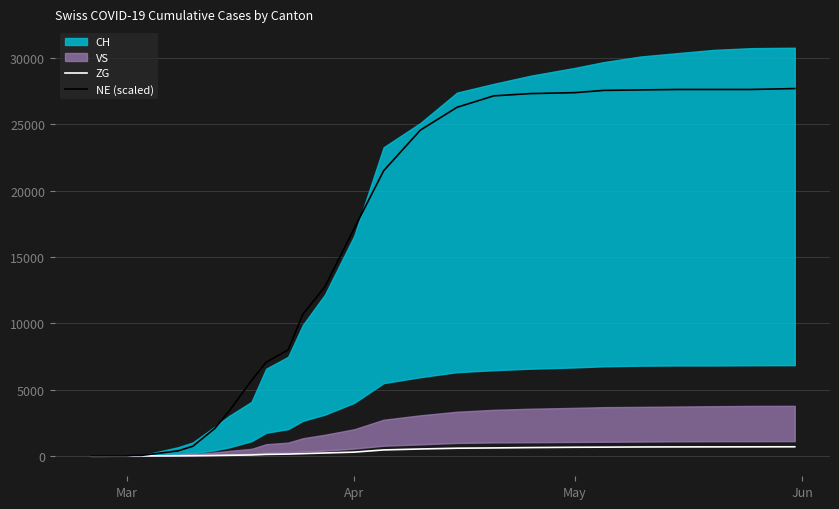

What is the average value of the ZG series?

285.2